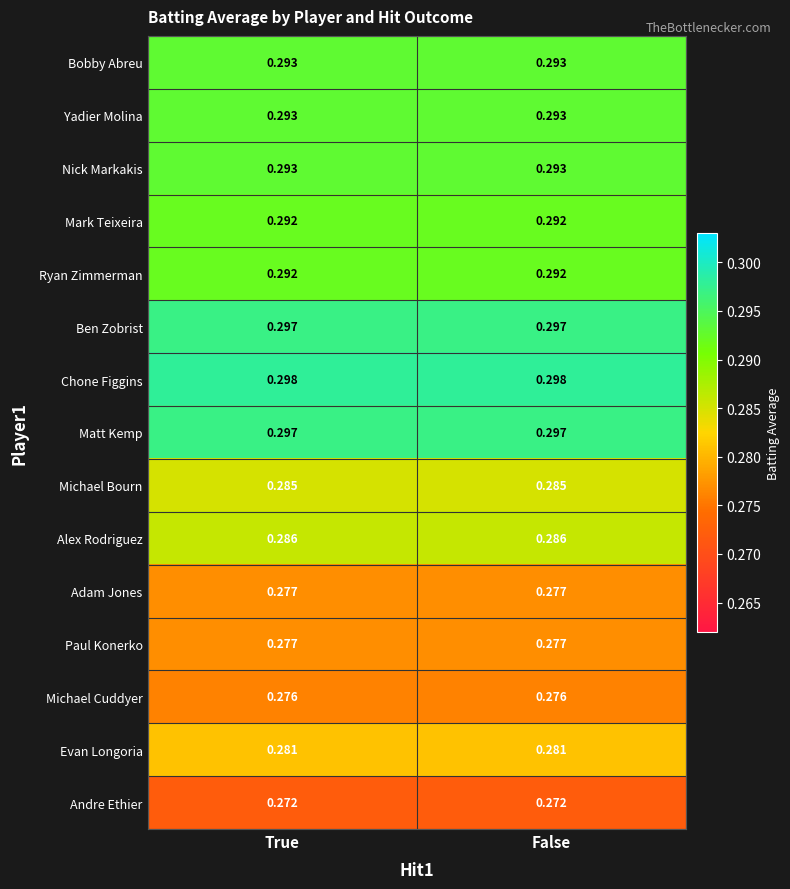

Is the value of Ryan Zimmerman at True greater than the value of Andre Ethier at False?

Yes